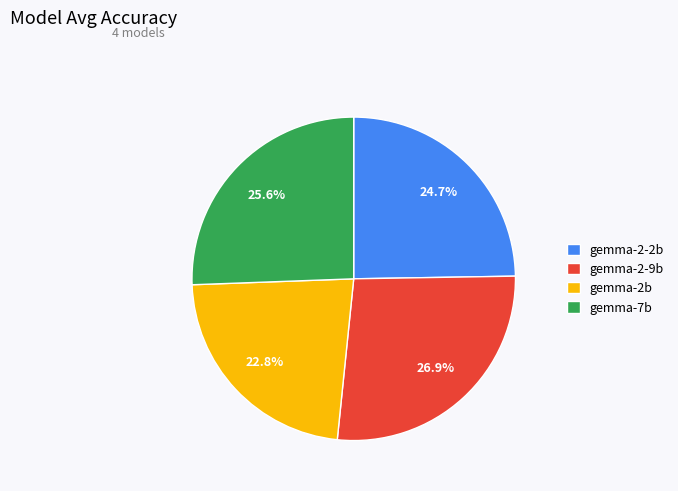

How many slices are in this pie chart?

4